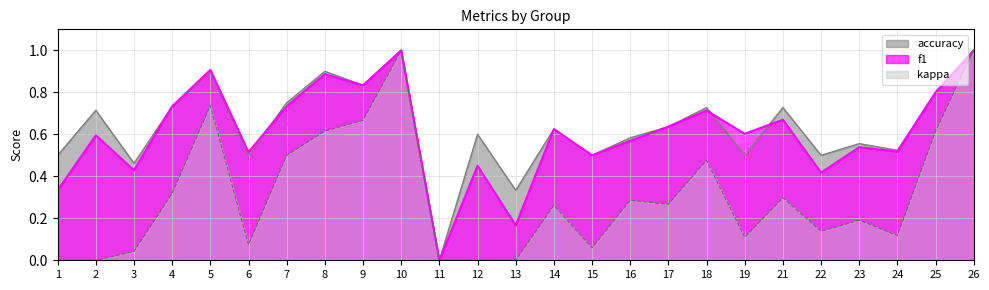

What is the value of the f1 point at the 6th from the left?

0.5